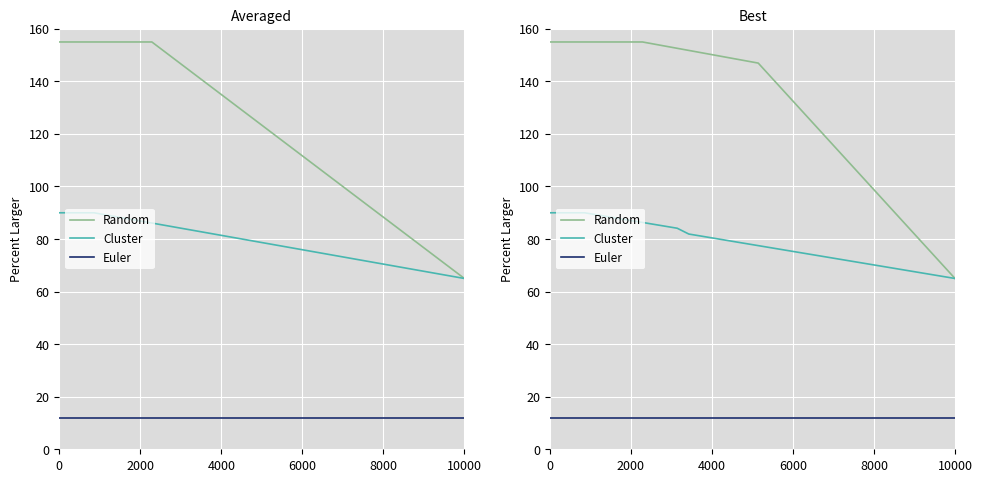

How many data points in Random are above 147?

18